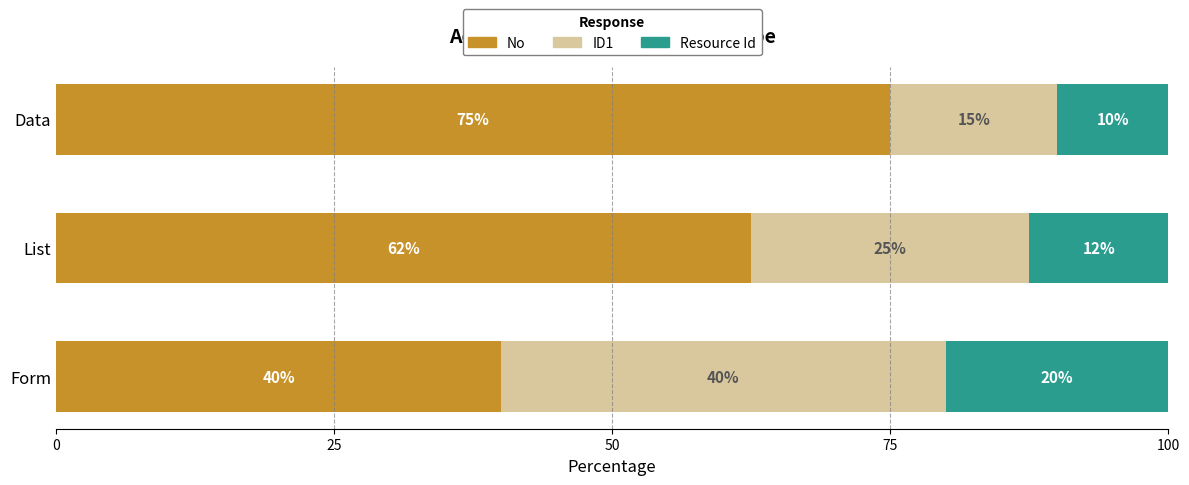

List the labels in order of No value, largest first.

Data, List, Form